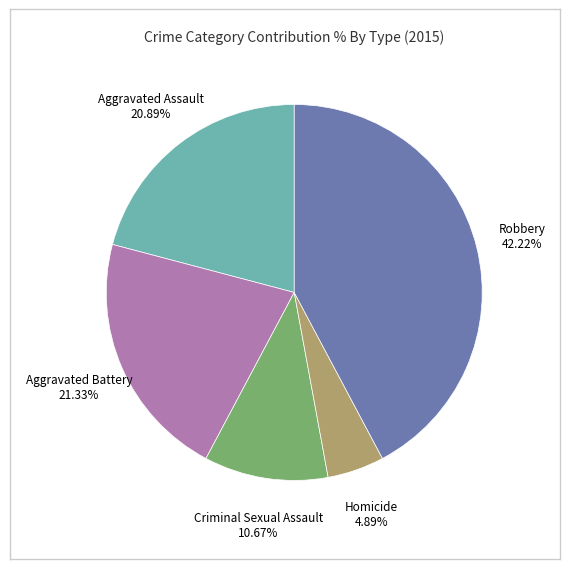

Is it true that Robbery is 31% of the pie?

False